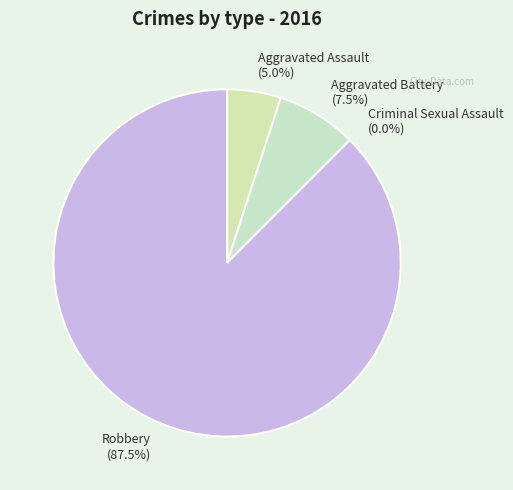

True or false: Robbery accounts for 88% of the total.

True